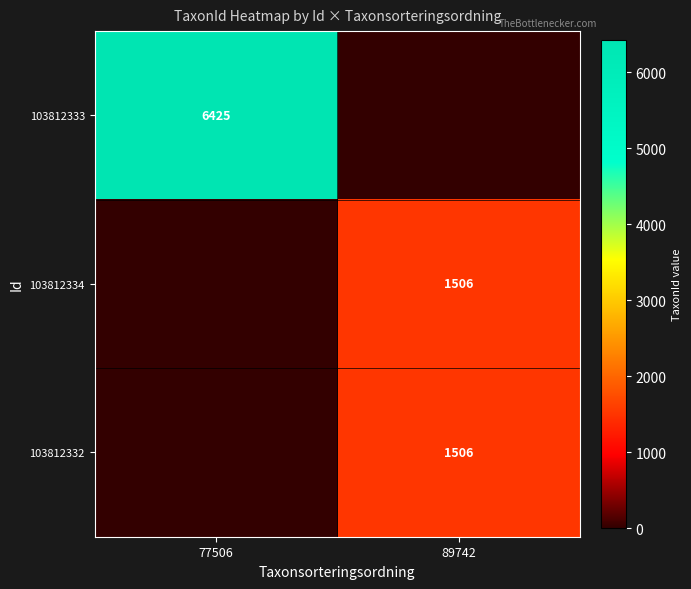

How many data points does each series have?

2